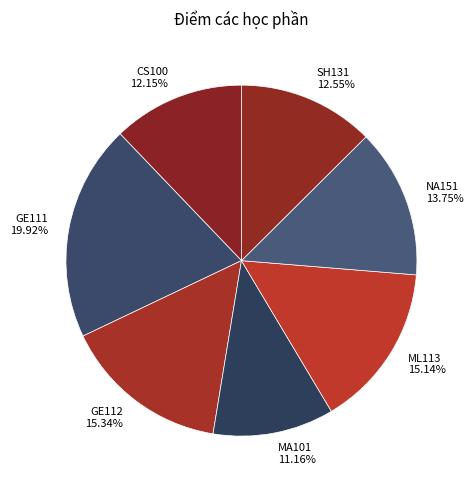

To the nearest percent, what is the difference between the GE112 and MA101 slice percentages?

4%